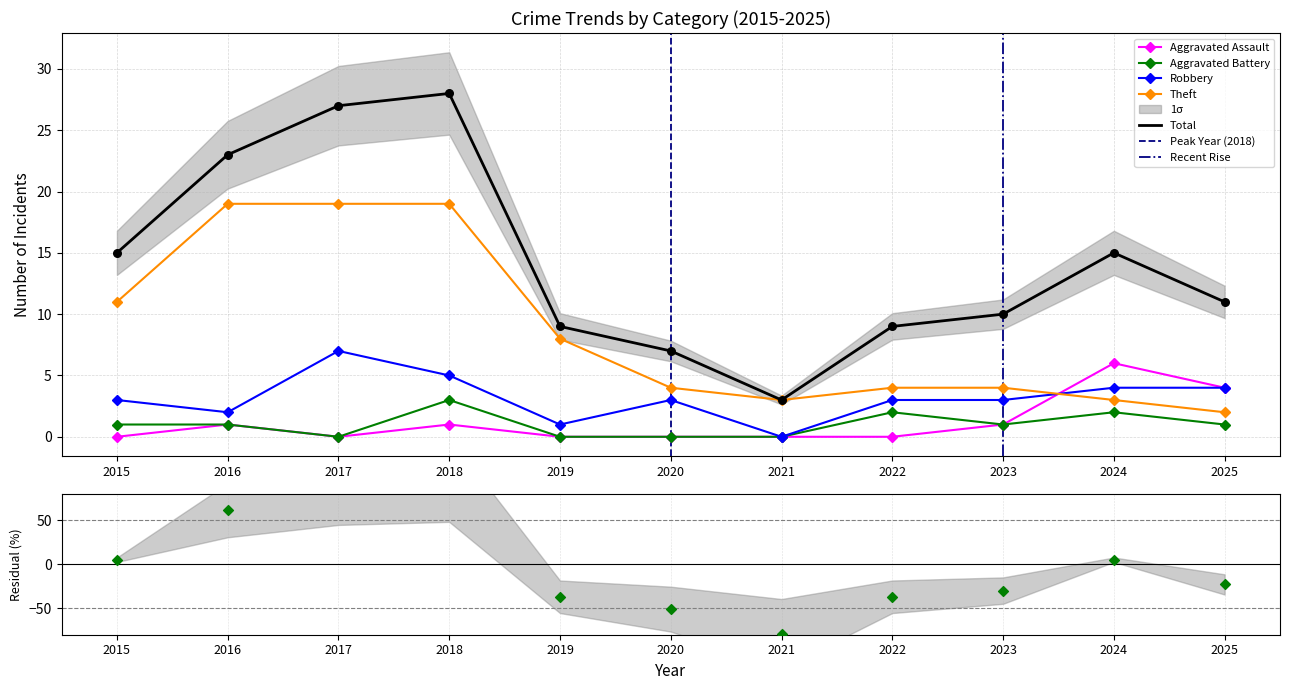

Which series has the largest Y range (max minus min)?

Total